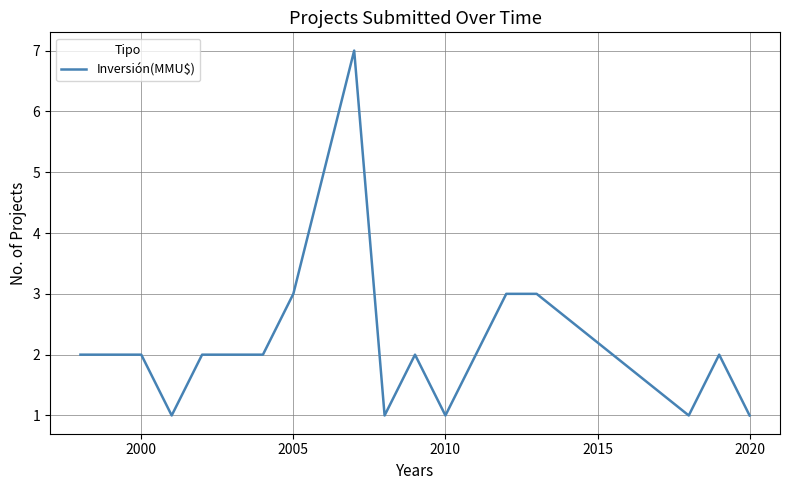

What is the difference between the maximum and minimum values?

6